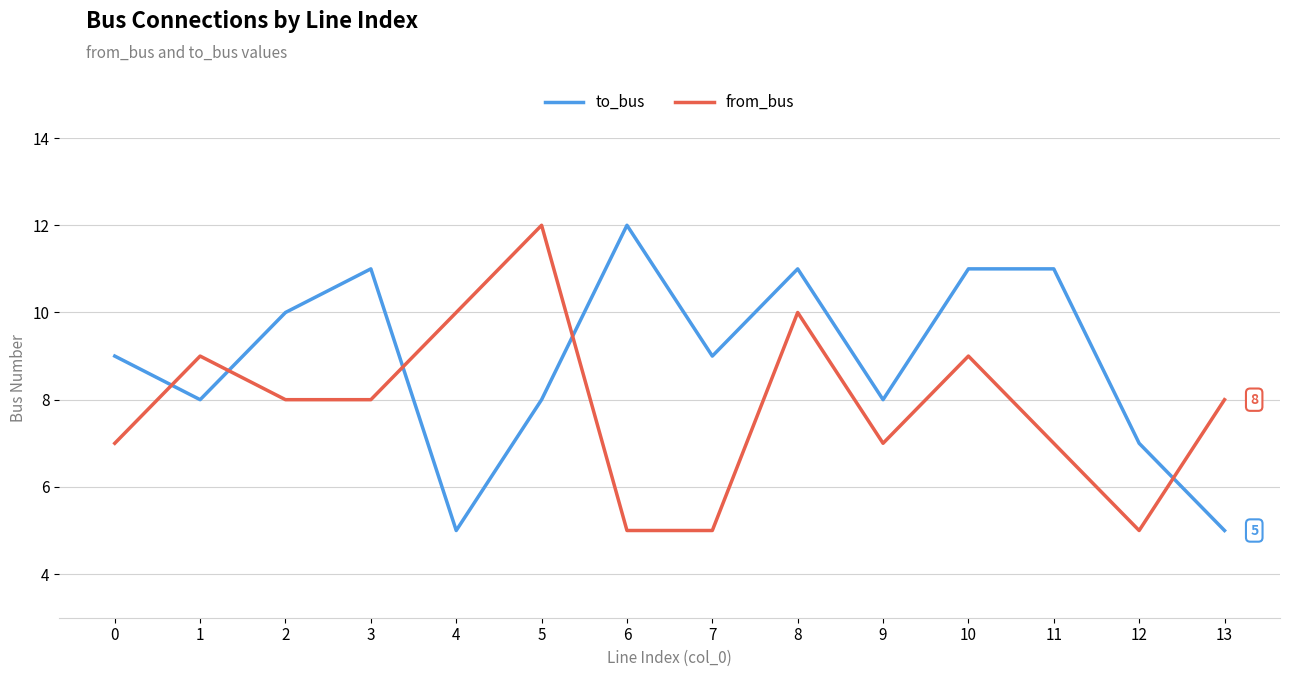

Reading left to right, what are all the values shown in this chart?

to_bus: 9	8	10	11	5	8	12	9	11	8	11	11	7	5
from_bus: 7	9	8	8	10	12	5	5	10	7	9	7	5	8